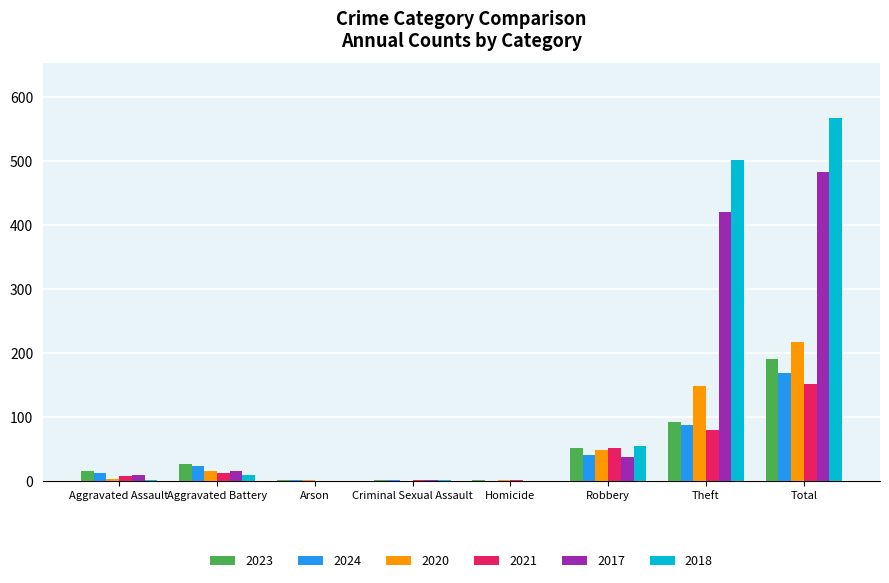

True or false: 2023 has a value of 88 at Total.

False